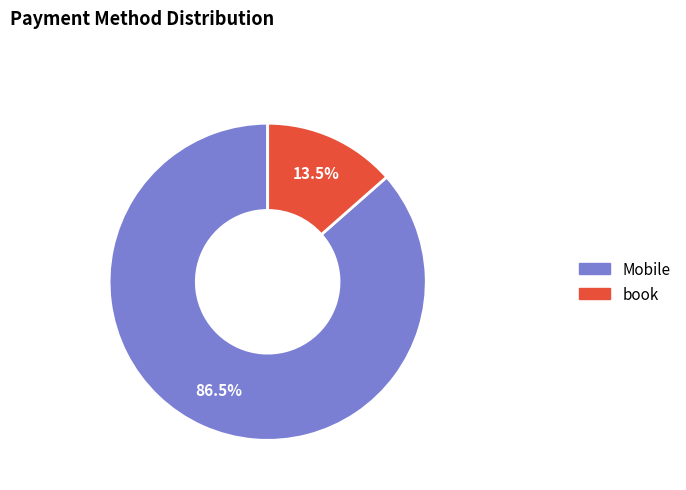

What percentage is NOT represented by book?

86.5%